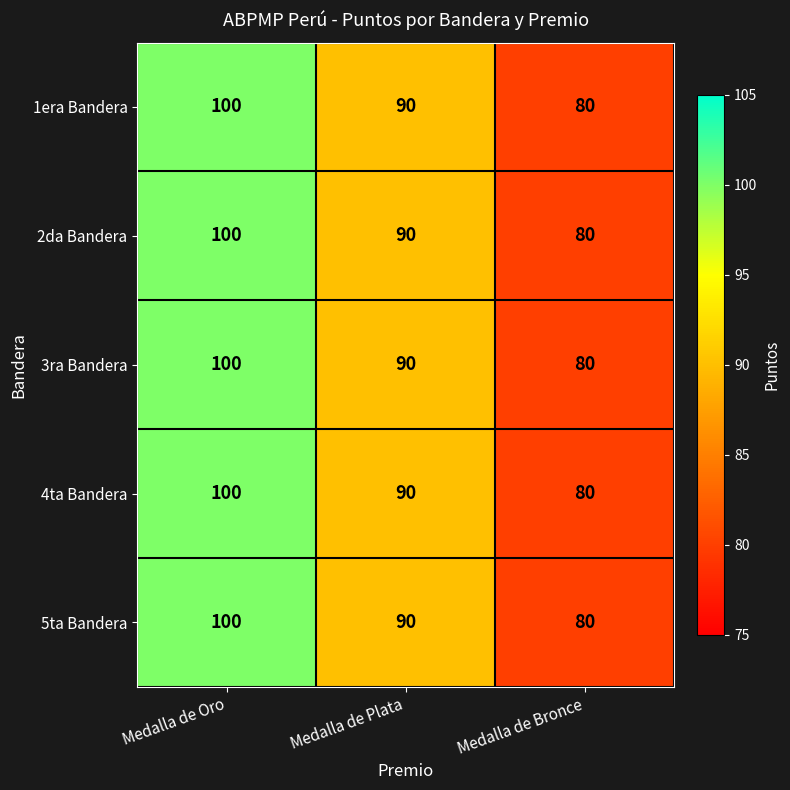

What is the greatest value displayed?

100